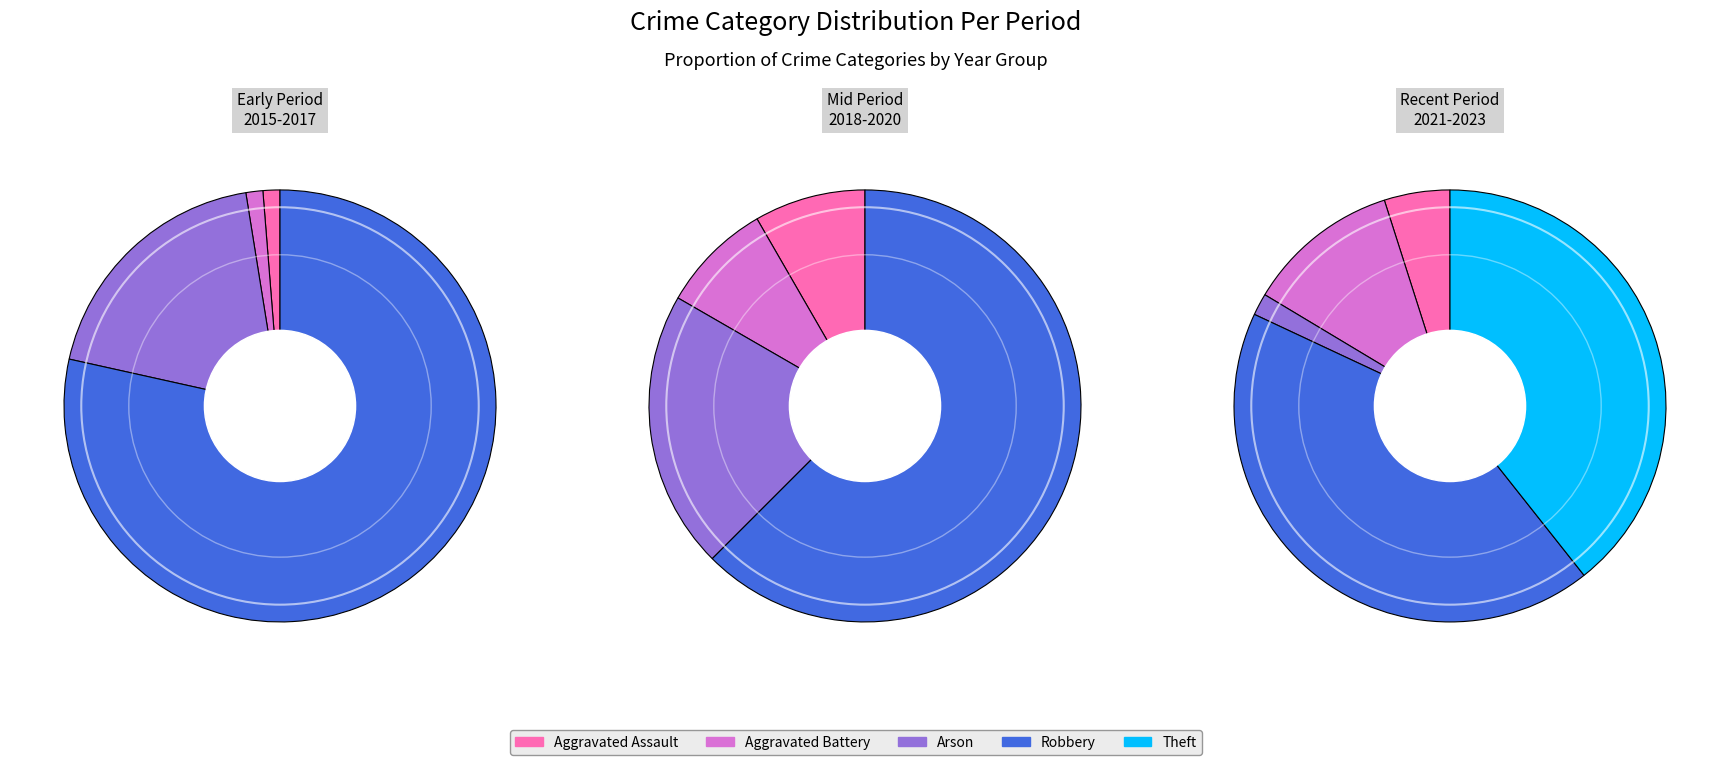

To the nearest percent, what is the difference between the Aggravated Battery and Arson slice percentages?

10%